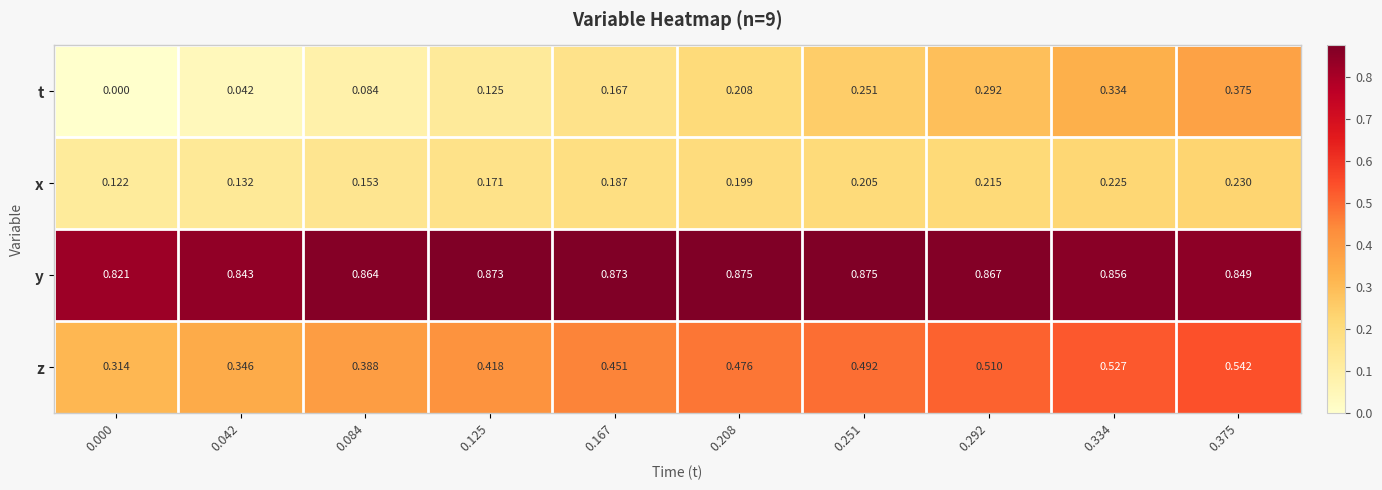

Which series has the largest total across all categories?

y